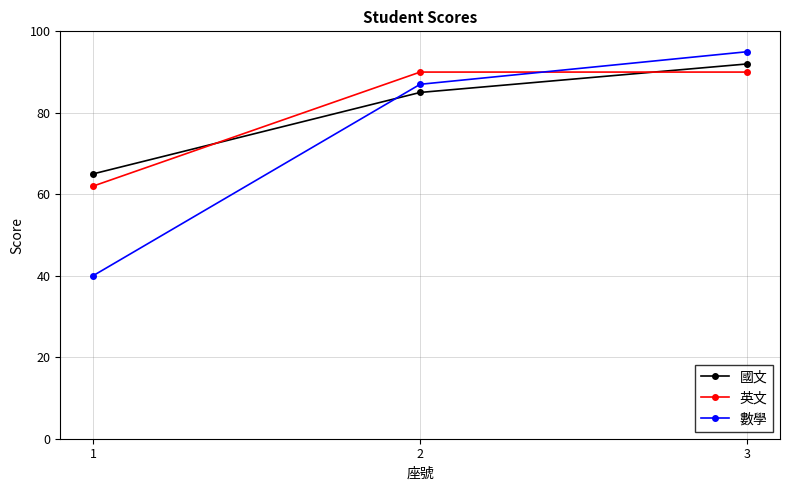

At how many categories does at least one series exceed 62?

3